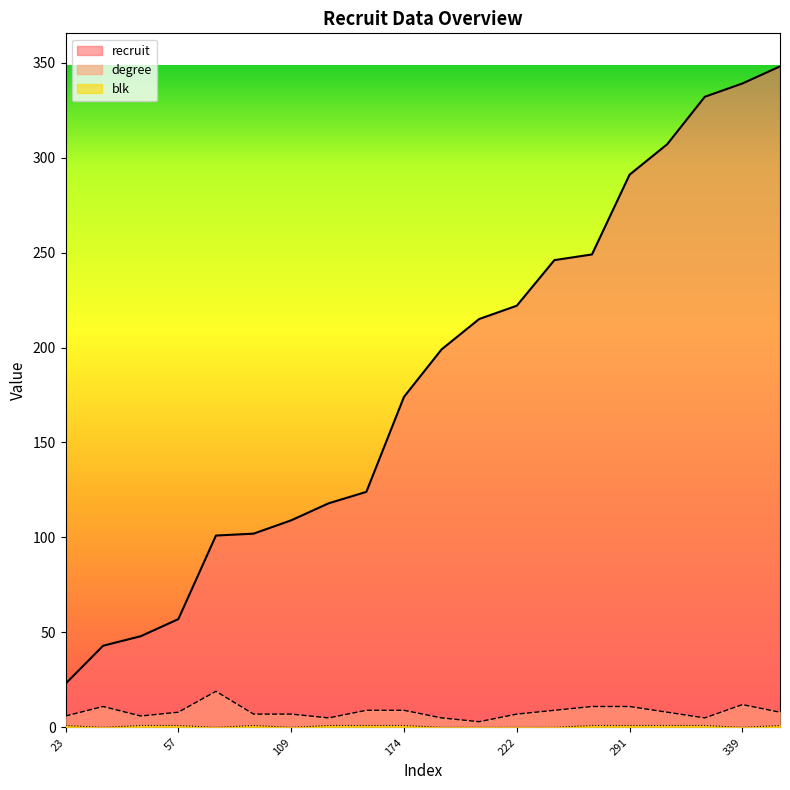

Rank the series by their maximum value, from highest to lowest.

recruit, degree, blk